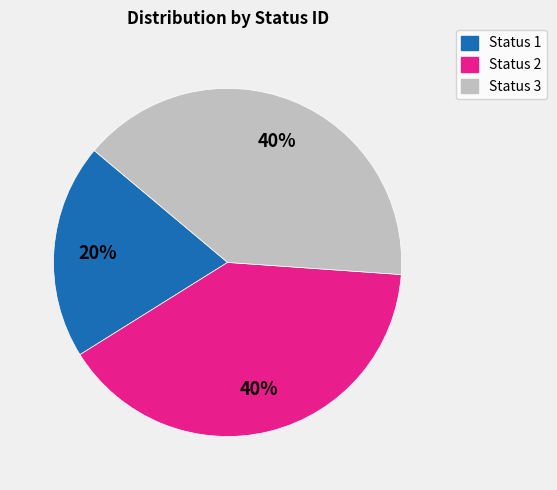

The Status 1 slice represents 20% of the pie. True or false?

True